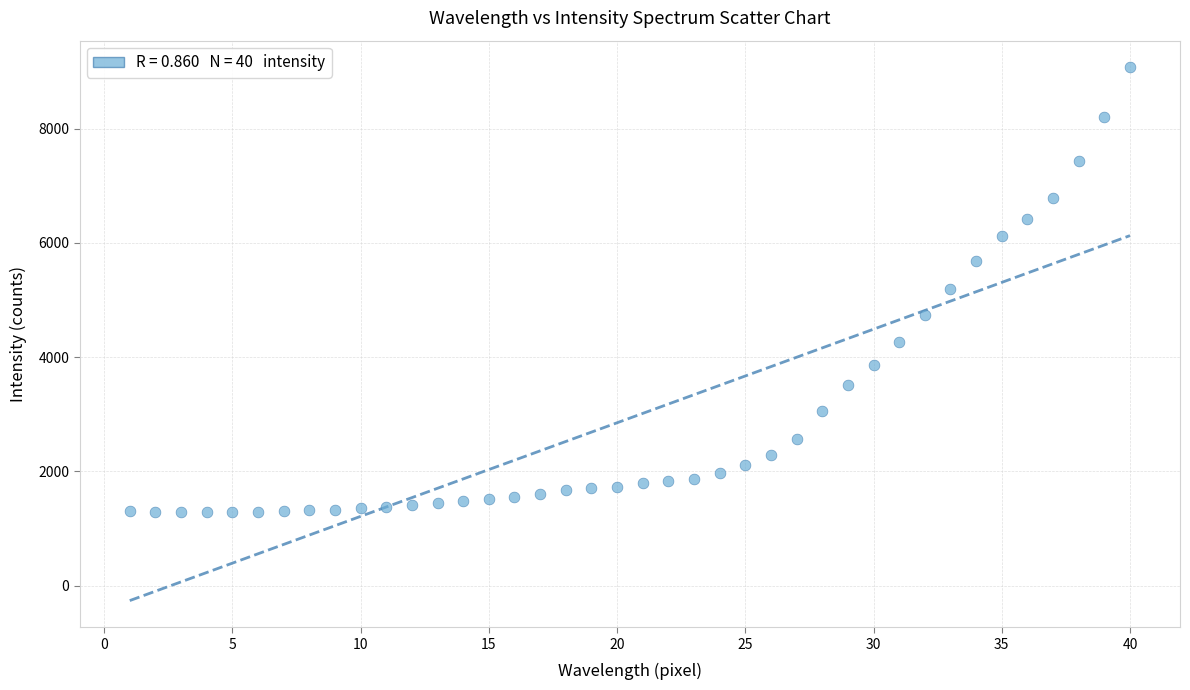

What is the range of X values (max minus min)?

39